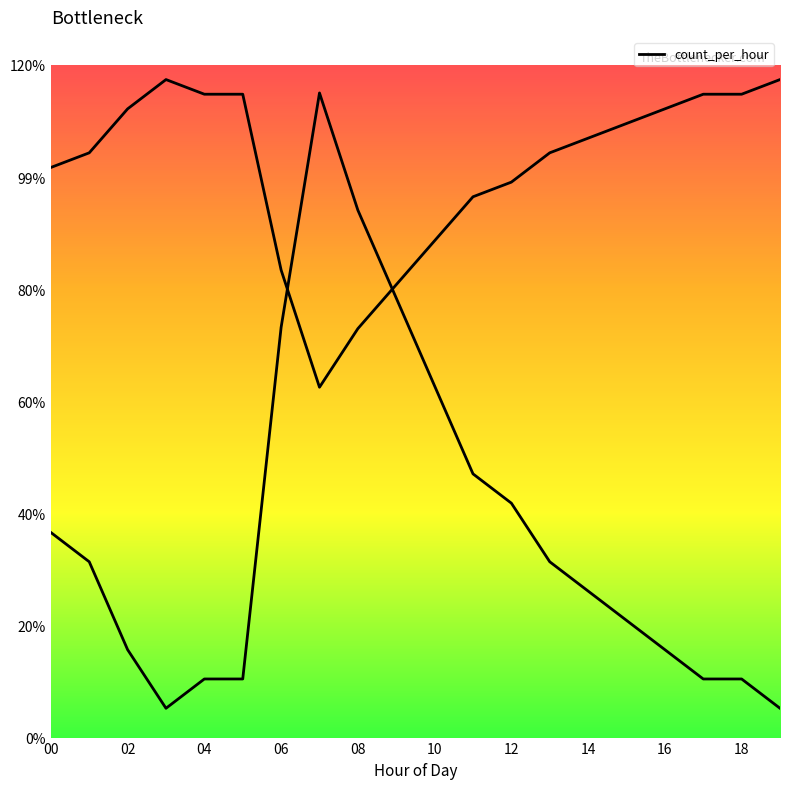

How many lines are shown in the chart?

1